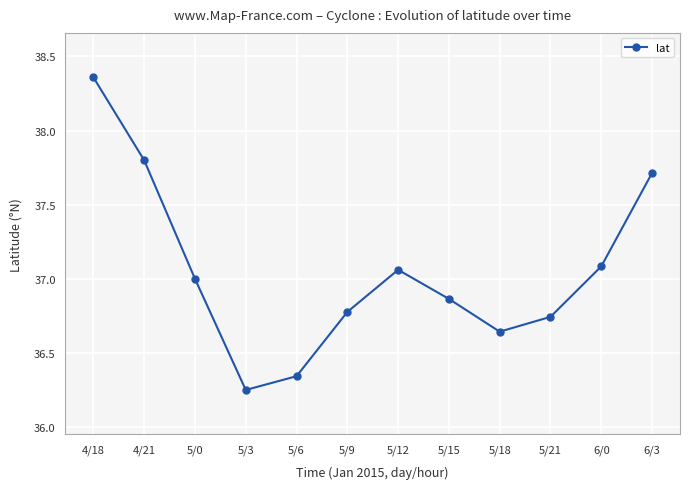

Between 5/21 and 4/18, which is larger?

4/18